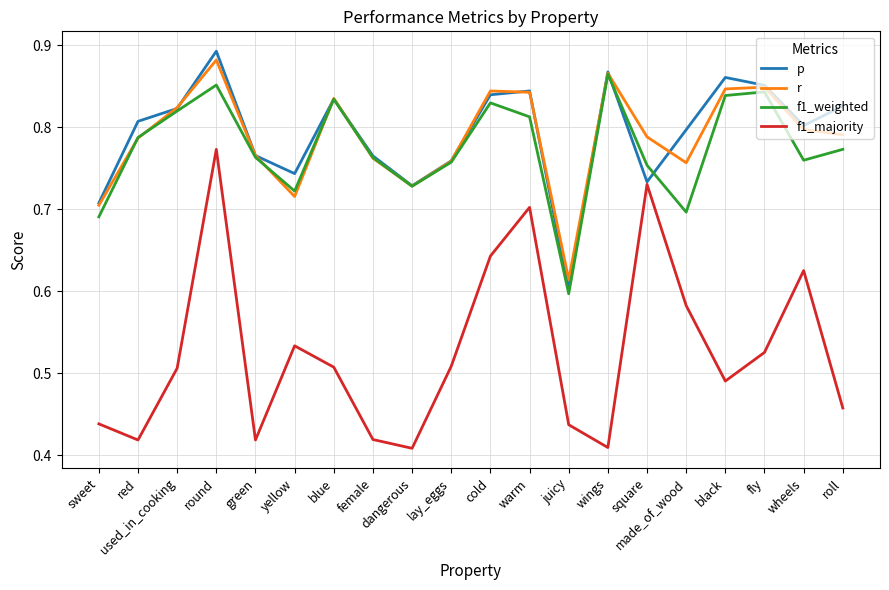

Which series has the largest total across all categories?

p